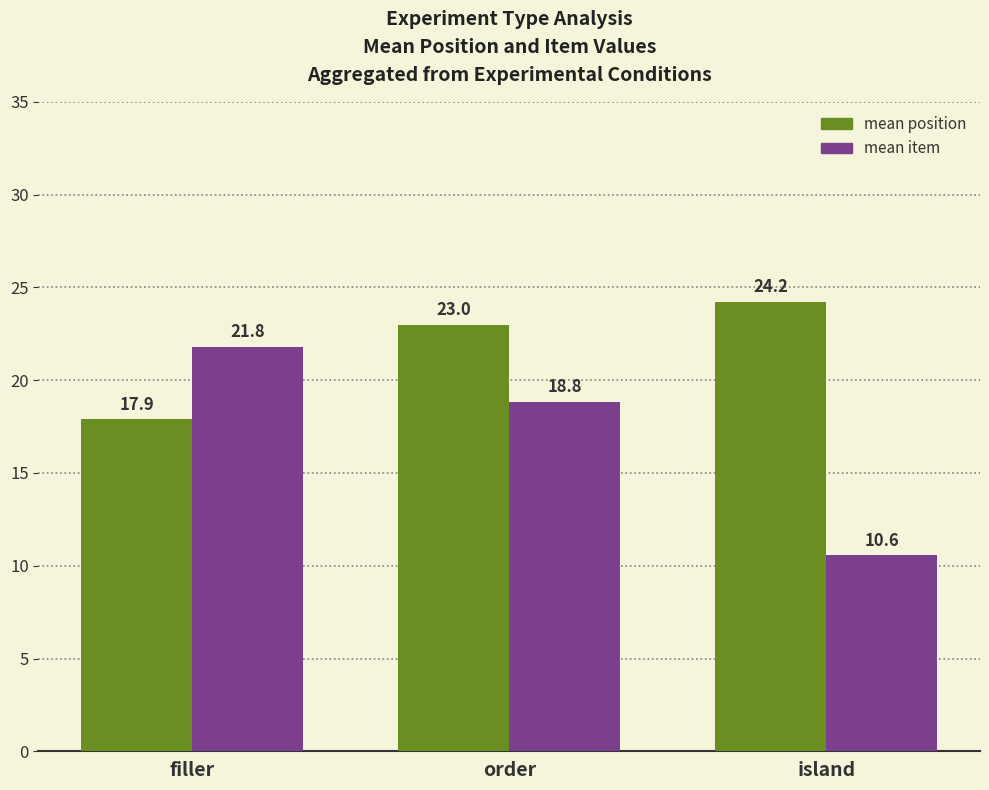

What is the spread (max minus min) of values at island?

13.7